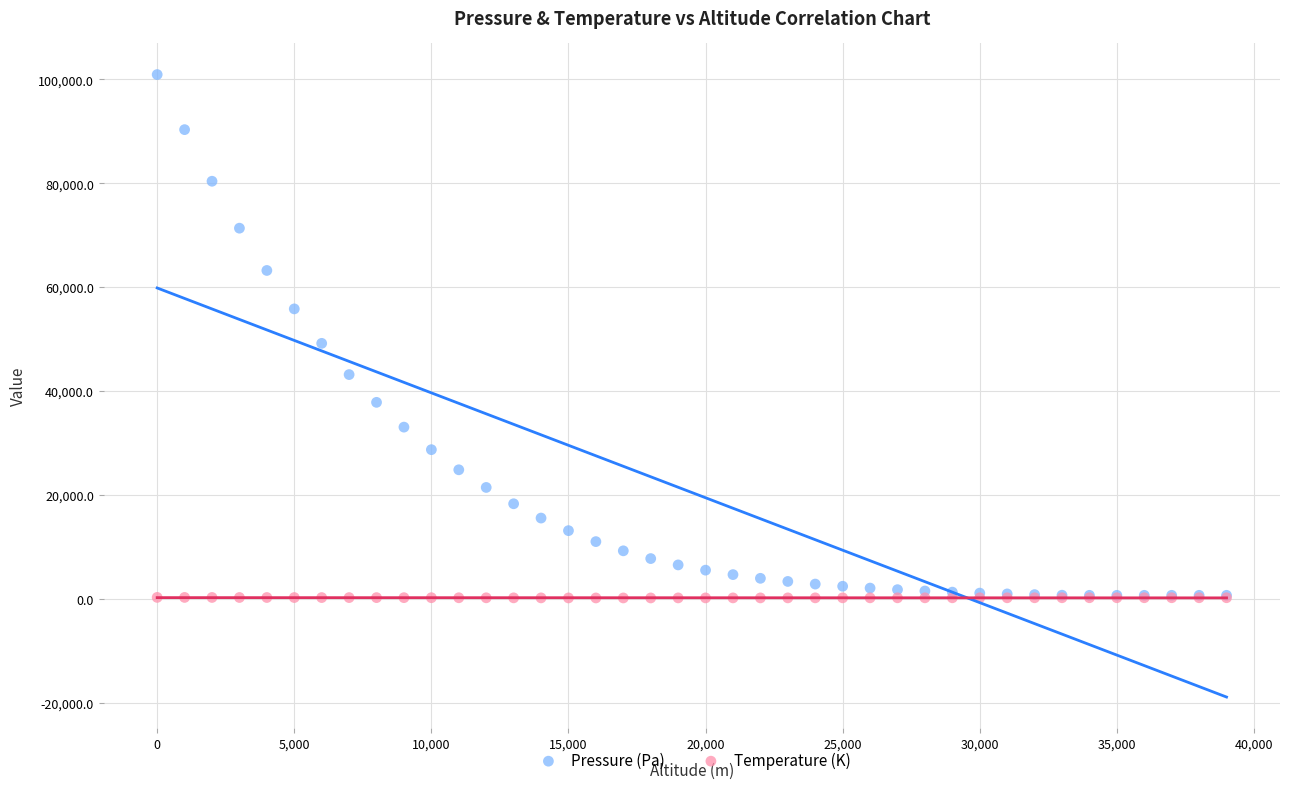

Which series has the largest Y range (max minus min)?

Pressure (Pa)